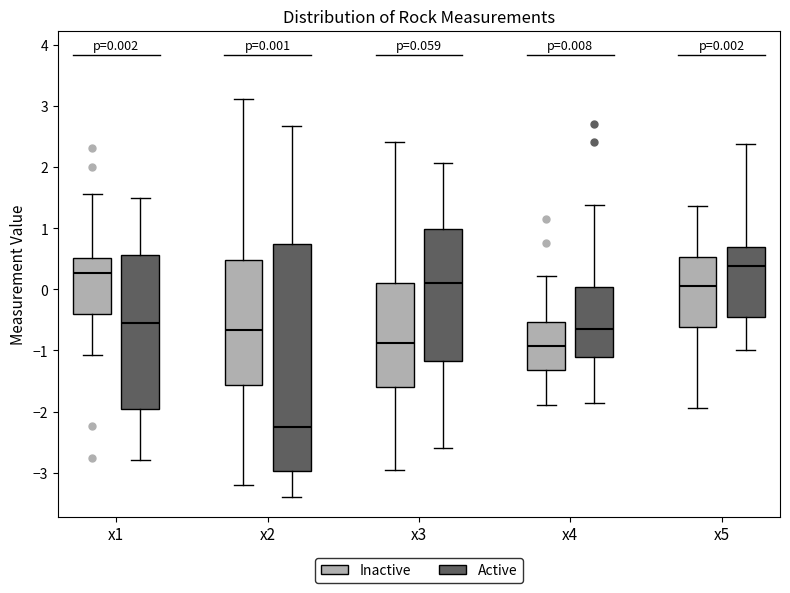

Which box's median line is the lowest?

x2 (Active)